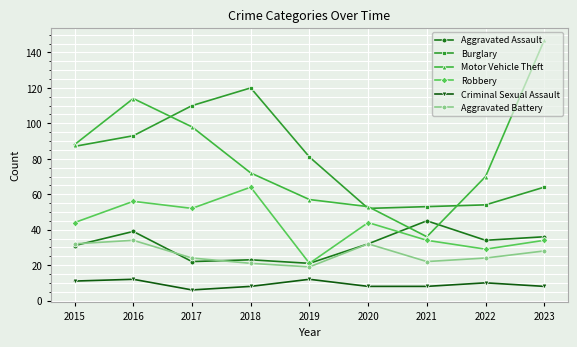

Reading left to right, what are all the values shown in this chart?

Aggravated Assault: 31	39	22	23	21	32	45	34	36
Burglary: 87	93	110	120	81	52	53	54	64
Motor Vehicle Theft: 88	114	98	72	57	53	36	70	147
Robbery: 44	56	52	64	21	44	34	29	34
Criminal Sexual Assault: 11	12	6	8	12	8	8	10	8
Aggravated Battery: 32	34	24	21	19	32	22	24	28